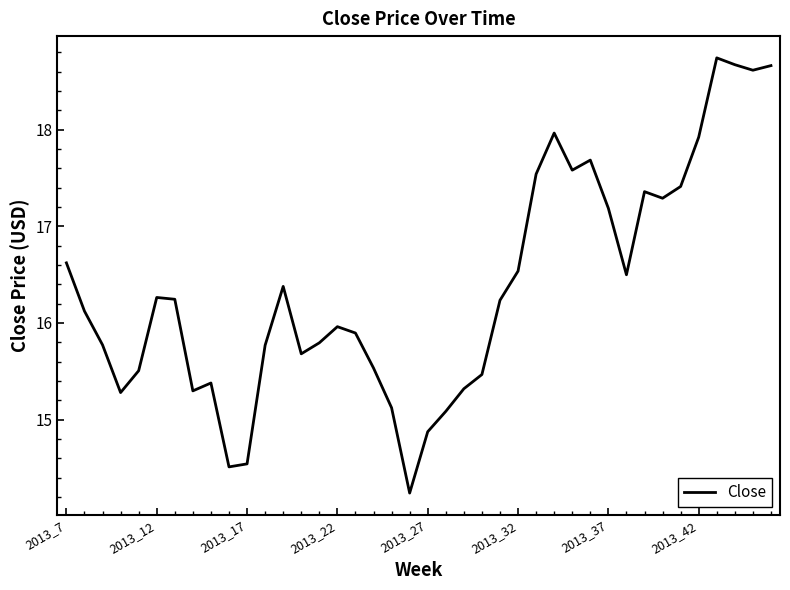

What is the maximum value shown in the chart?

18.7